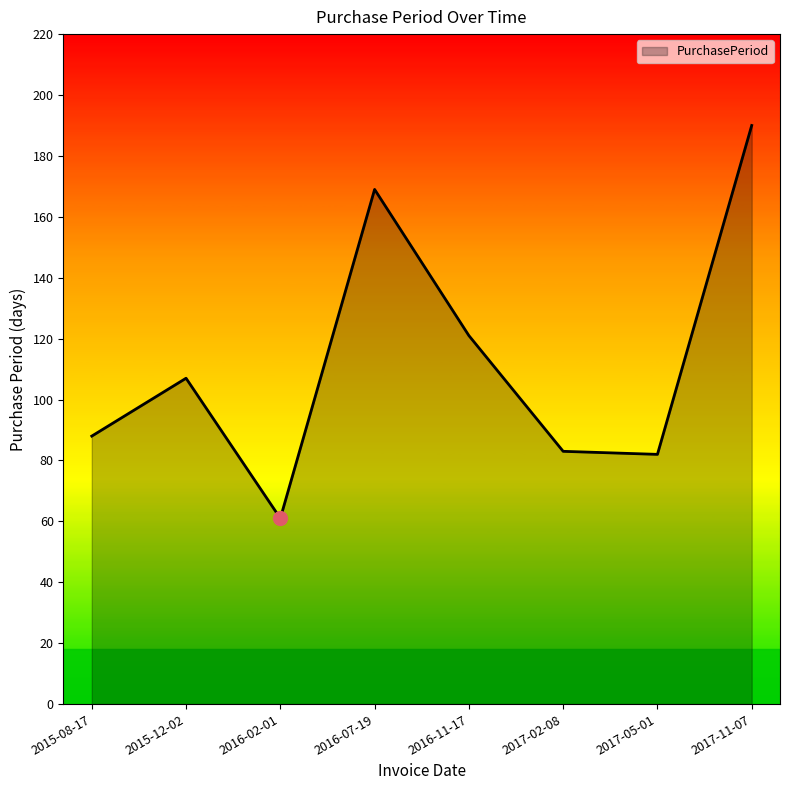

How many series are shown in this chart?

1